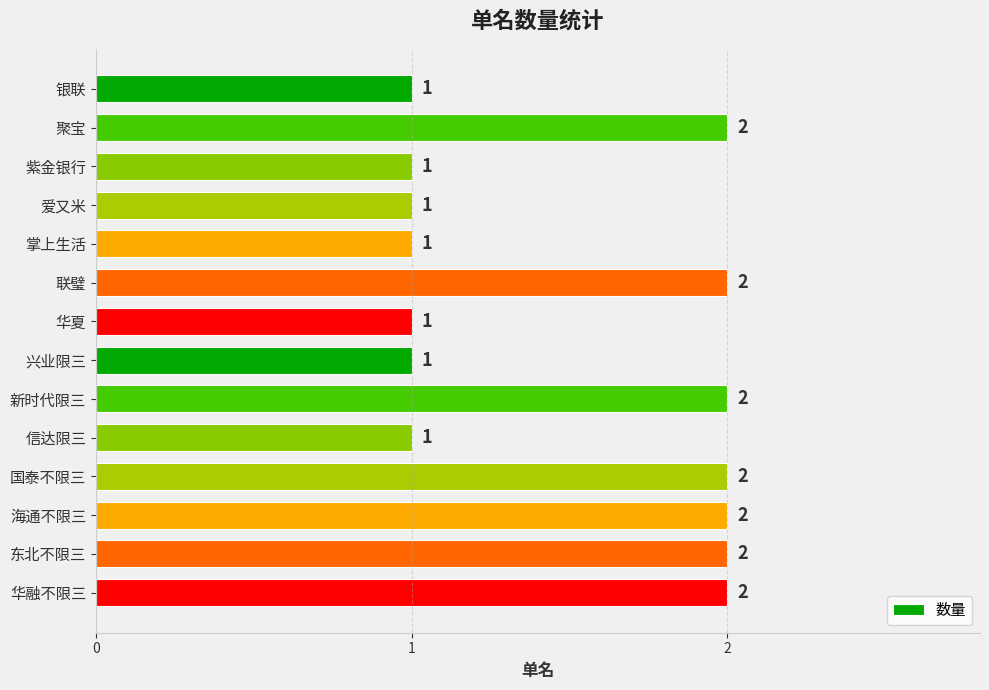

What is the value of the 10th bar from the top?

1